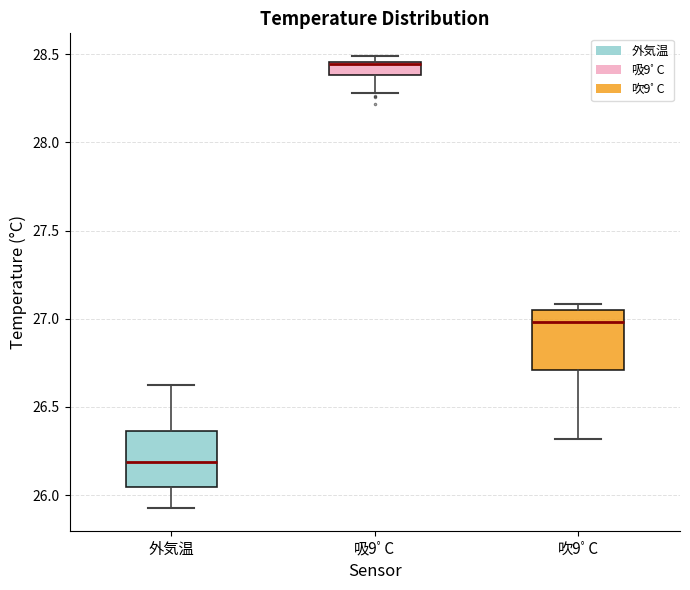

Where is the upper edge of the box for 吸9ﾟC on the y-axis? The values are not printed on the chart, so give them approximately, as read against the axis.

28.45